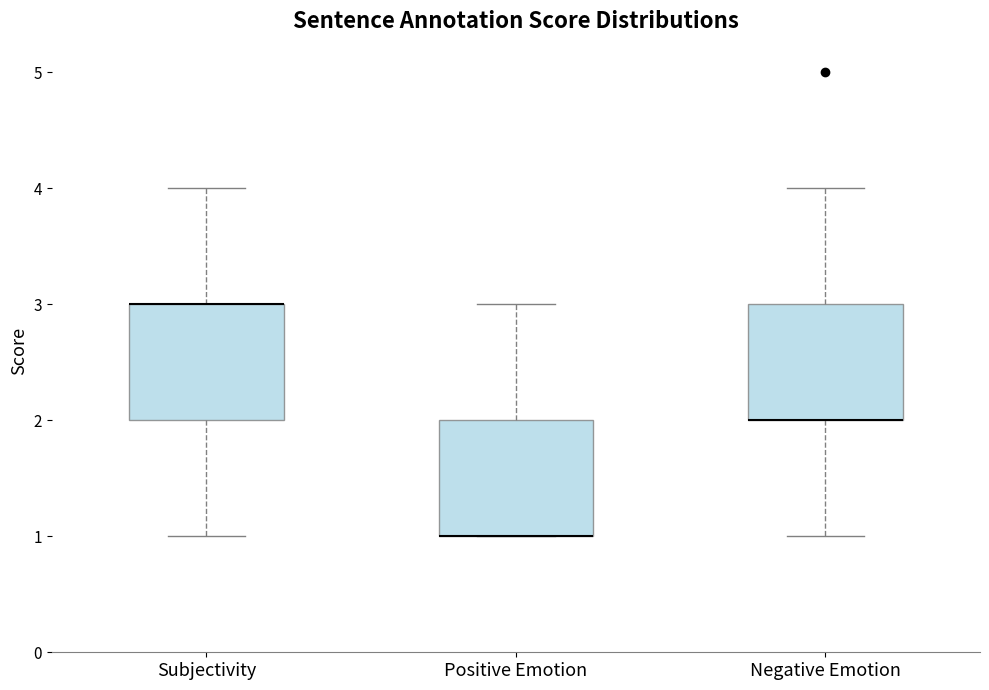

Reading left to right, transcribe this box plot: for each box, give where its median line is, the range the box spans, and where its two whiskers end, as read against the y-axis. The values are not printed on the chart, so give them approximately, as read against the axis.

Subjectivity: median 3 (drawn on the box's upper edge), box 2 to 3, whiskers 1 to 4
Positive Emotion: median 1 (drawn on the box's lower edge), box 1 to 2, whiskers 1 to 3
Negative Emotion: median 2 (drawn on the box's lower edge), box 2 to 3, whiskers 1 to 4